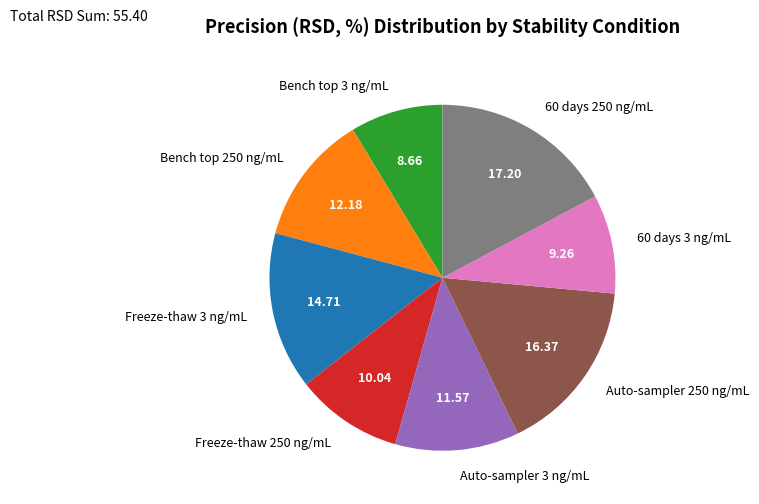

The Freeze-thaw 3 ng/mL slice represents 21% of the pie. True or false?

False